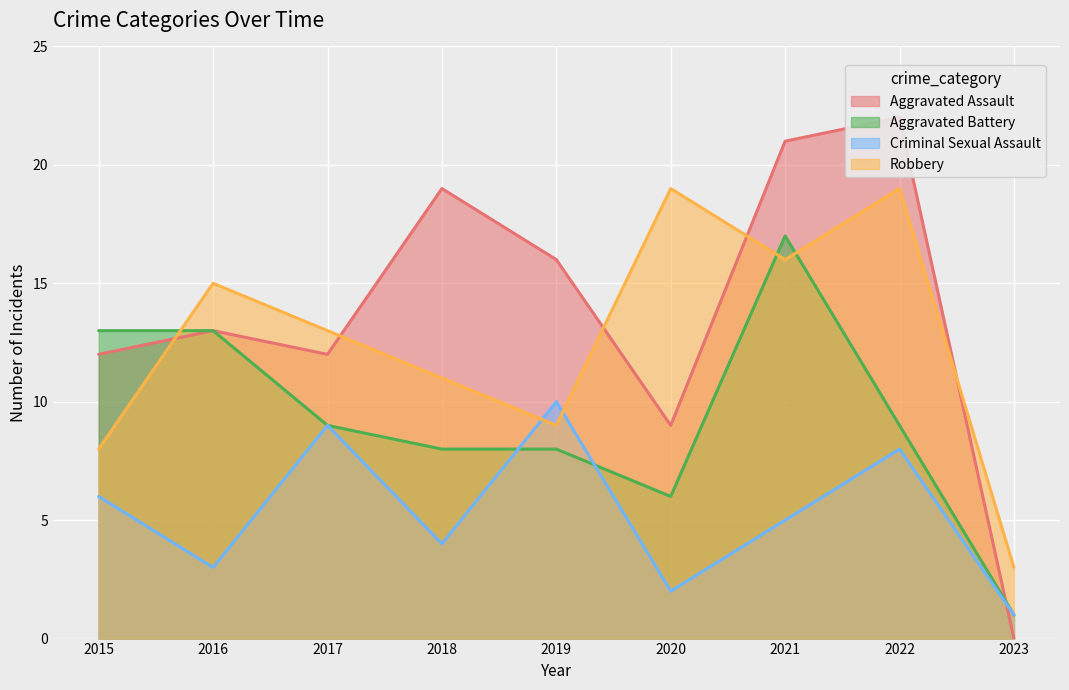

What is the sum of all Robbery values?

113